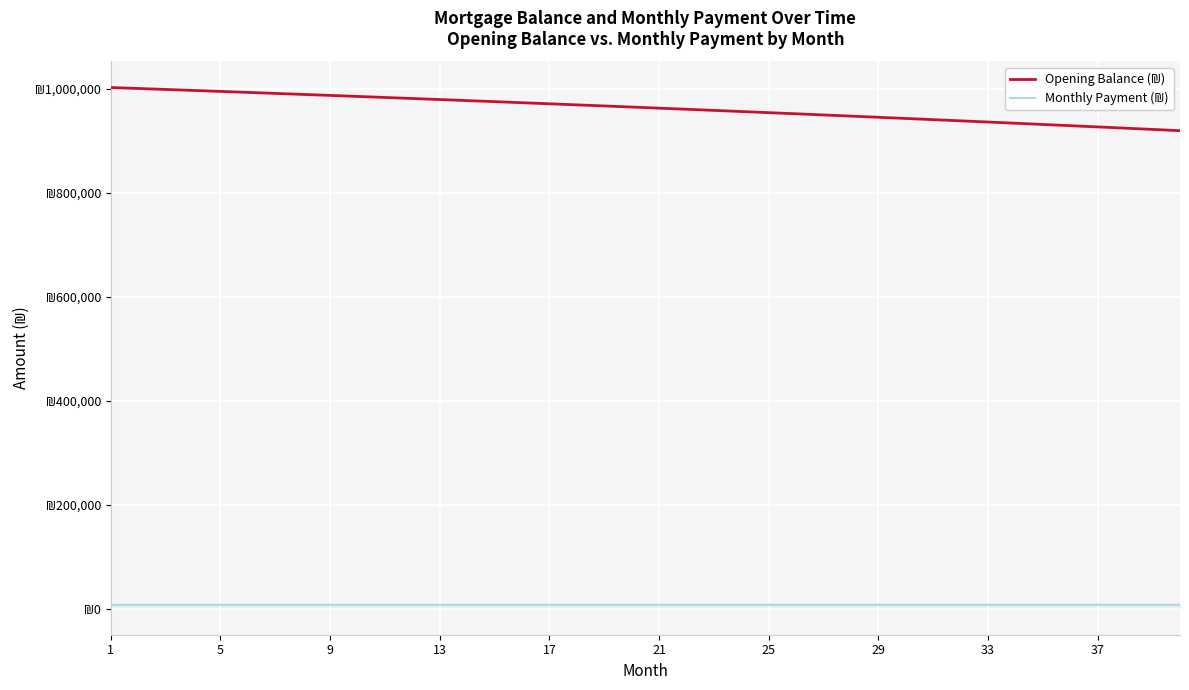

Does the chart display data point markers on the line(s)?

No